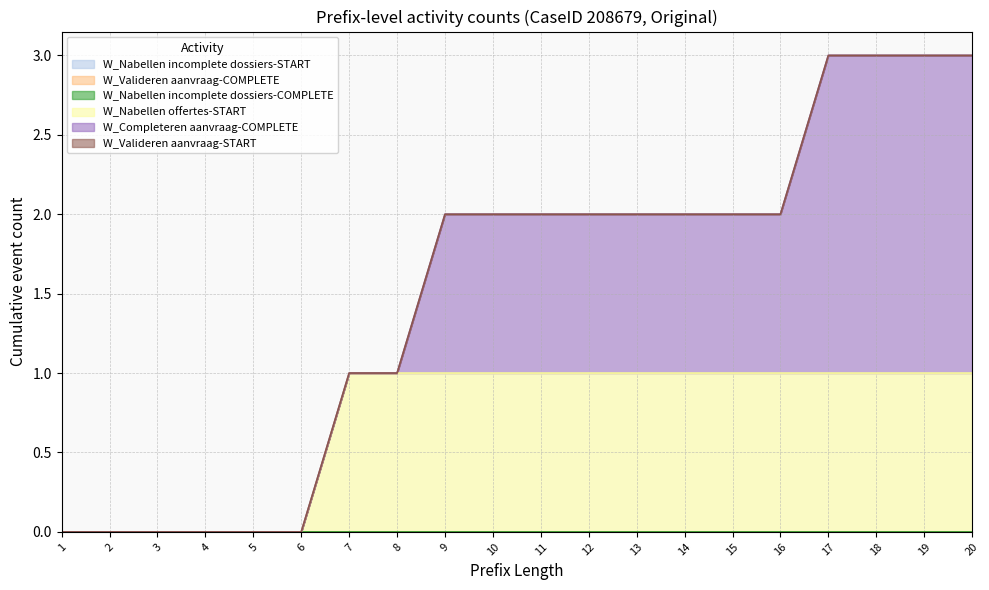

At which label does W_Nabellen incomplete dossiers-START reach its peak?

1